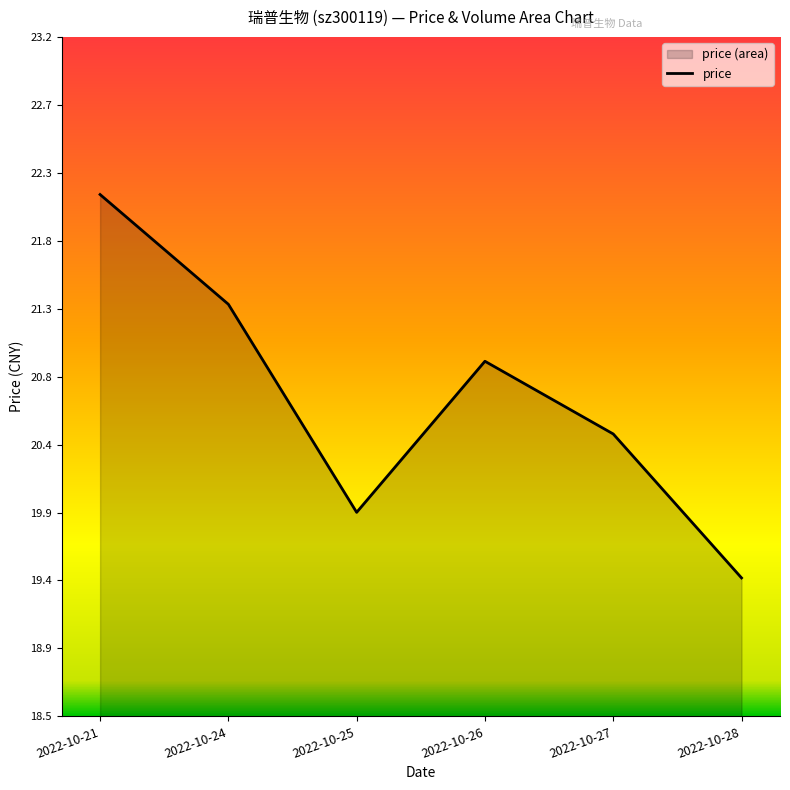

At which category does the chart reach its minimum across all series?

2022-10-28